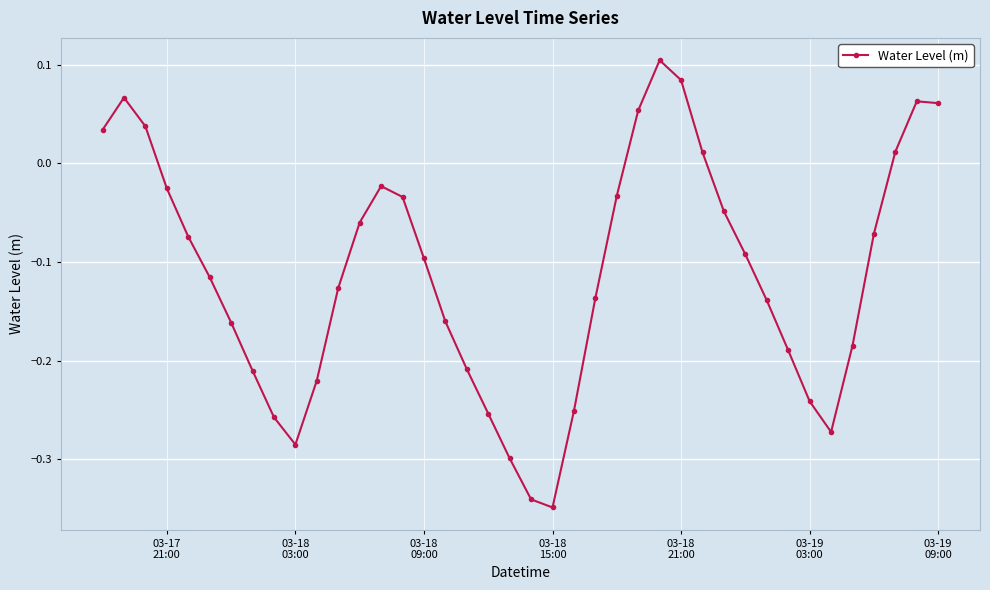

How many points are lower than both their immediate neighbors (excluding endpoints)?

3